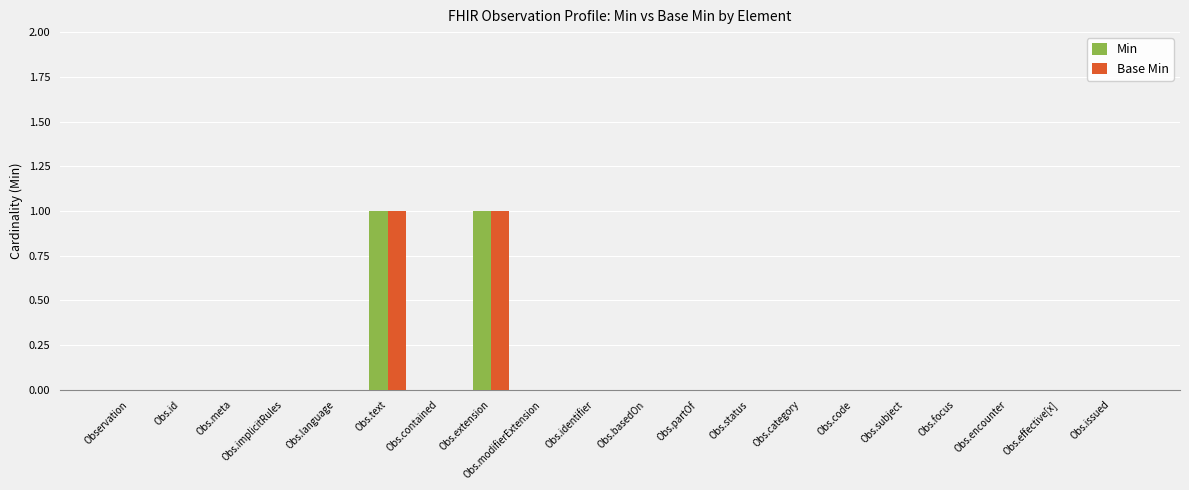

Does the chart contain stacked bars?

No